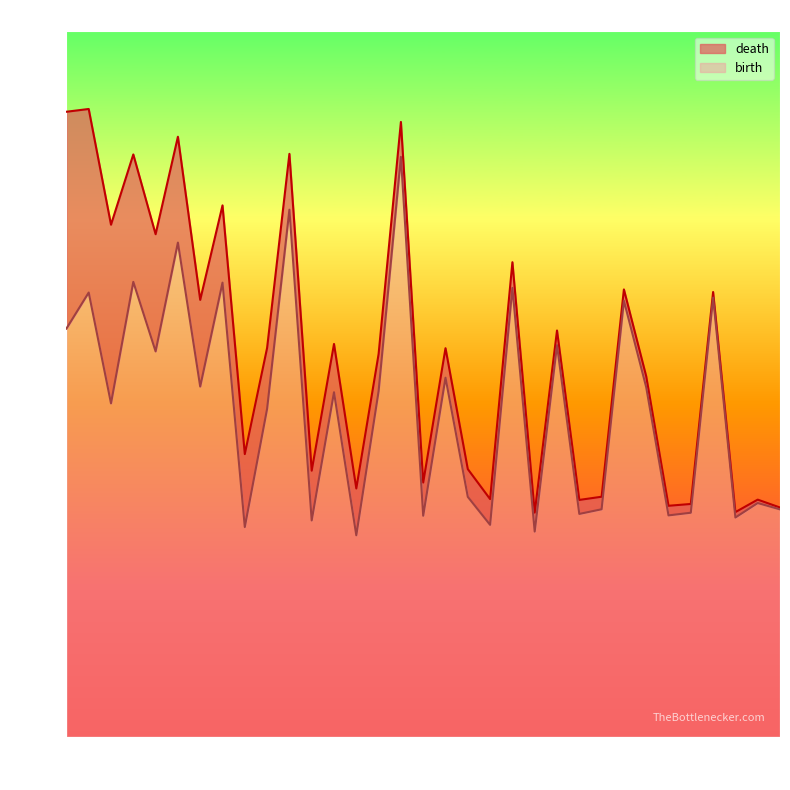

What is the maximum value shown in the chart?

16.2